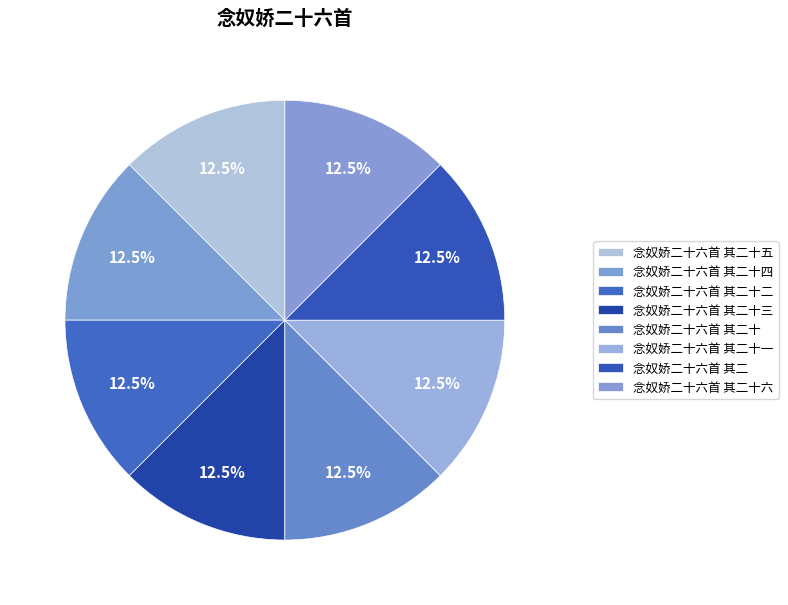

How many slices are in this pie chart?

8